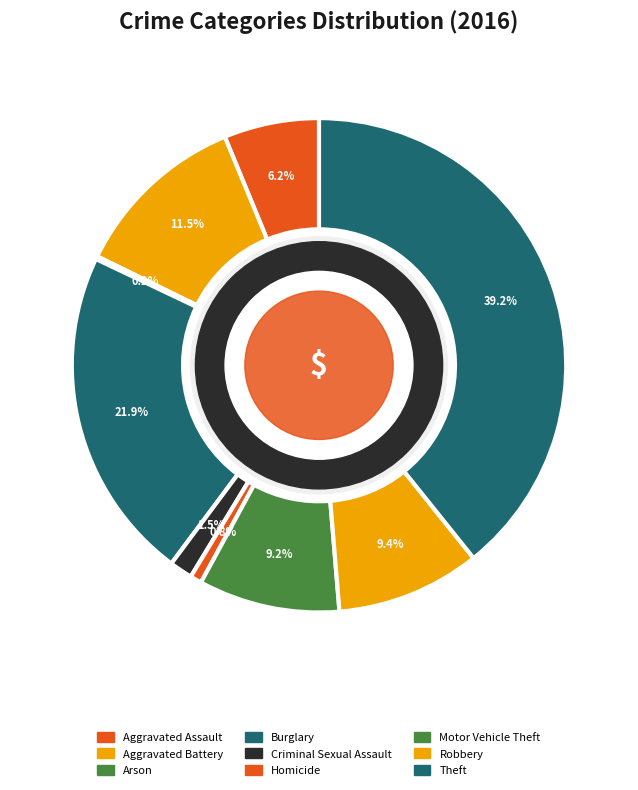

Combined, what portion of the pie is Aggravated Assault and Criminal Sexual Assault?

7.7%